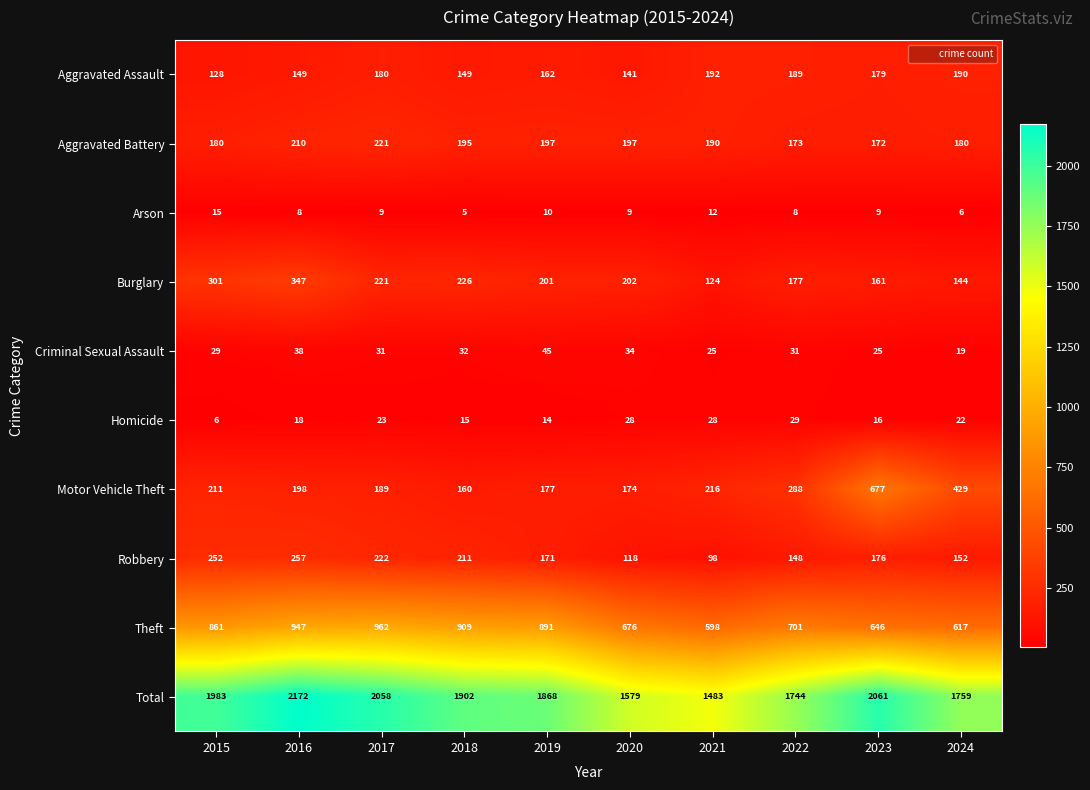

Is it true that Aggravated Assault equals 296 at 2021?

False